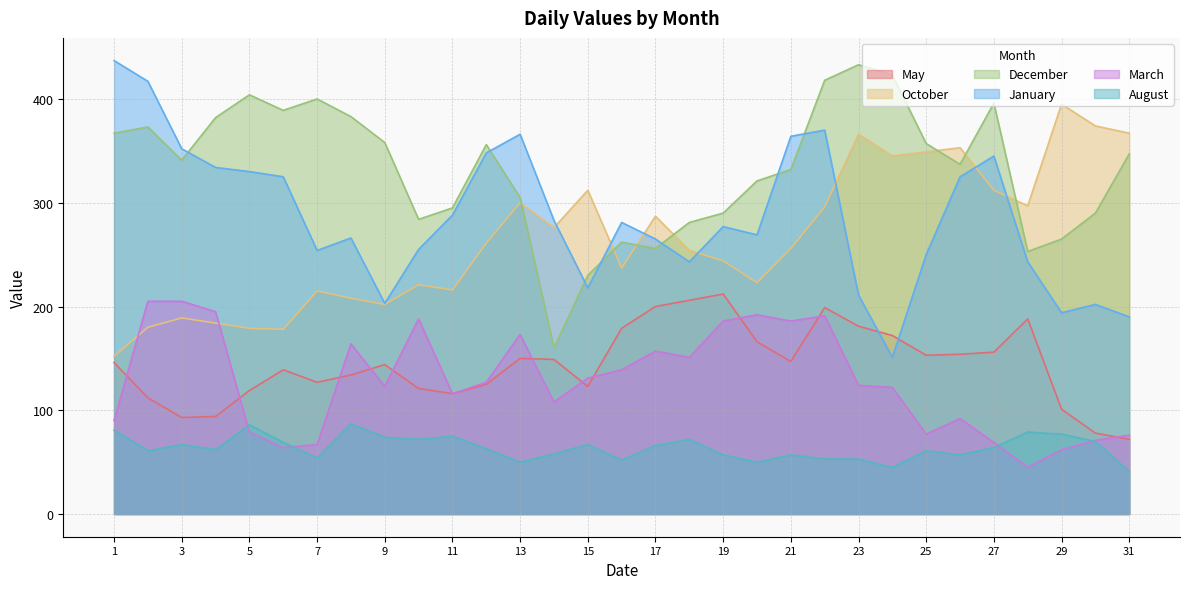

Where is the first local minimum for December?

3